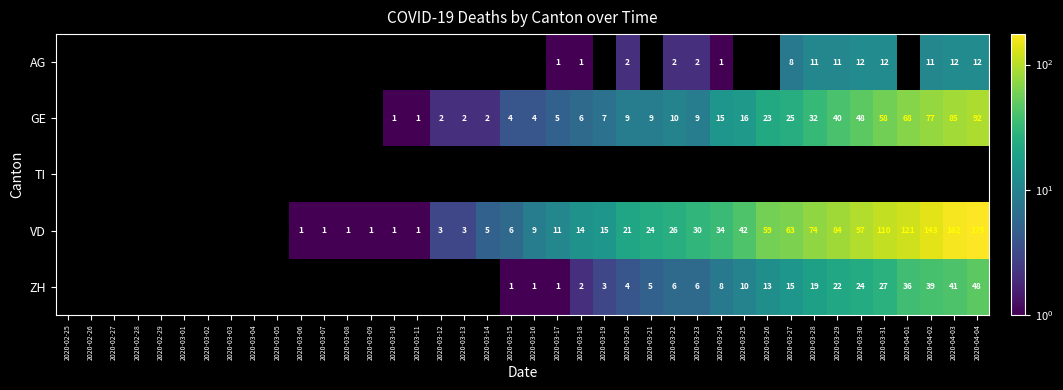

What is the minimum value shown in the chart?

1.0